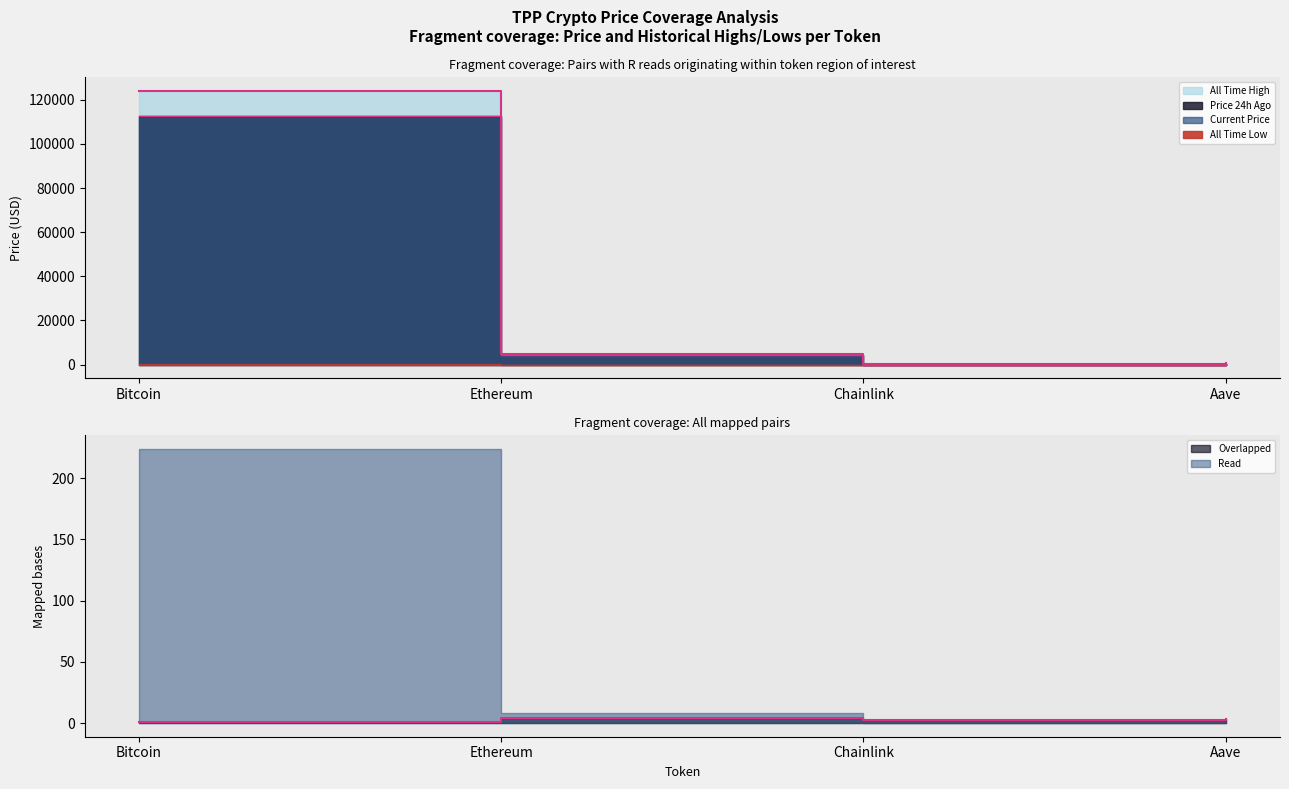

Where is price nearest to the value 56296?

Ethereum